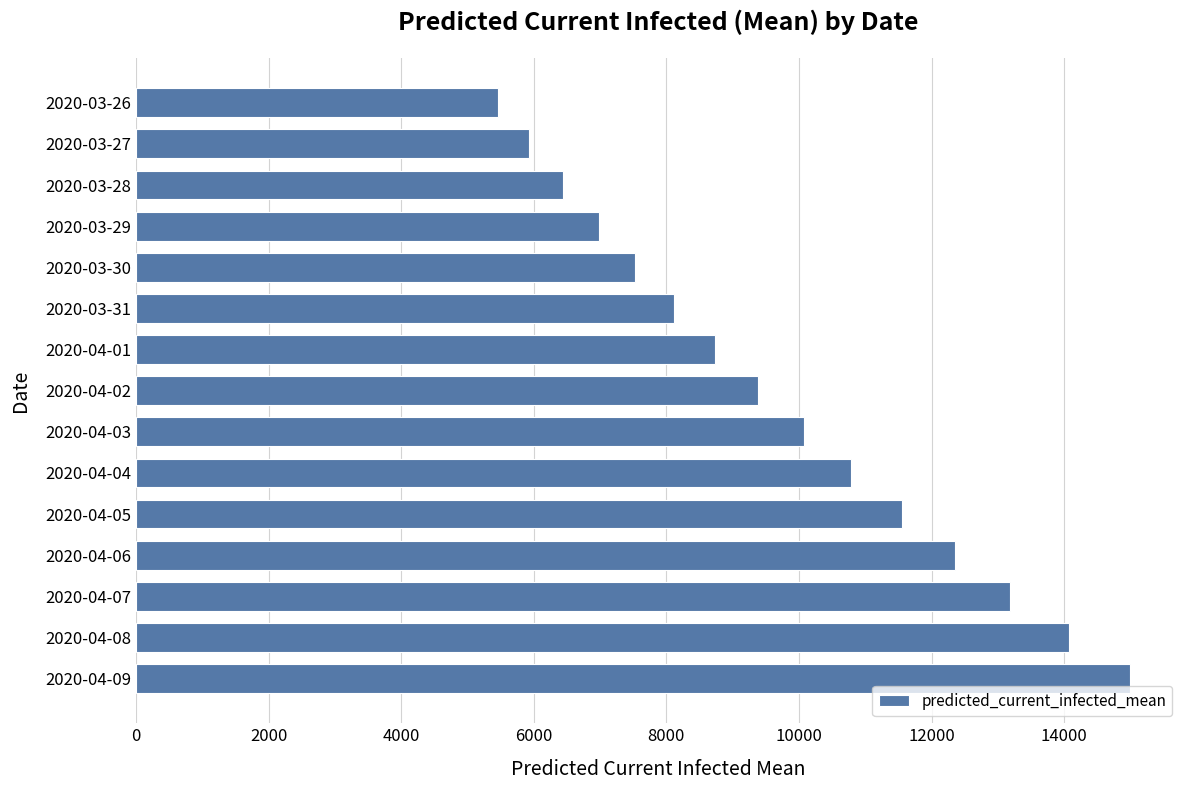

What is the difference between the maximum and minimum values?

9540